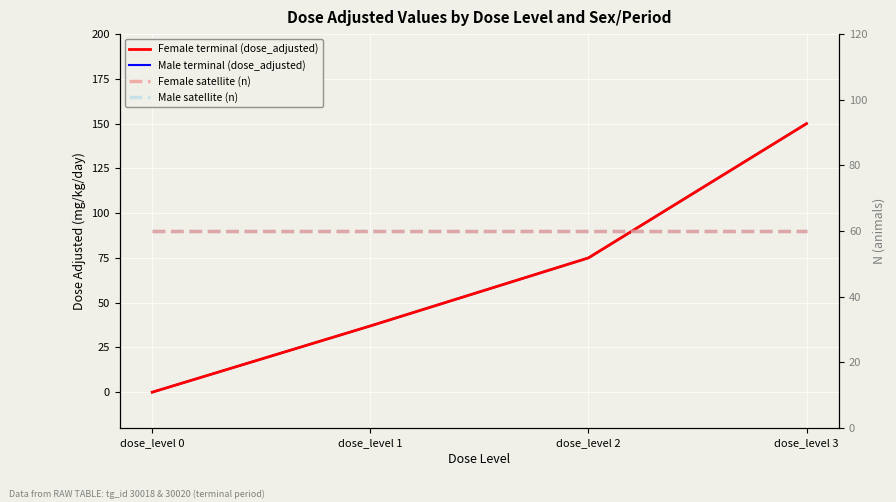

How many lines are shown in the chart?

4